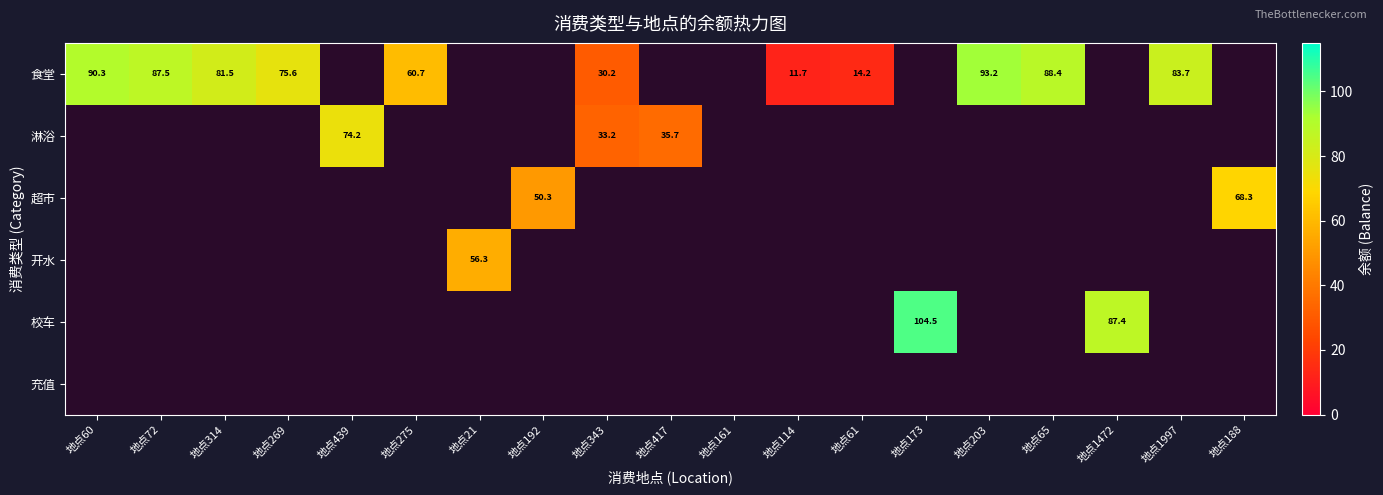

What is the maximum value shown in the chart?

104.5